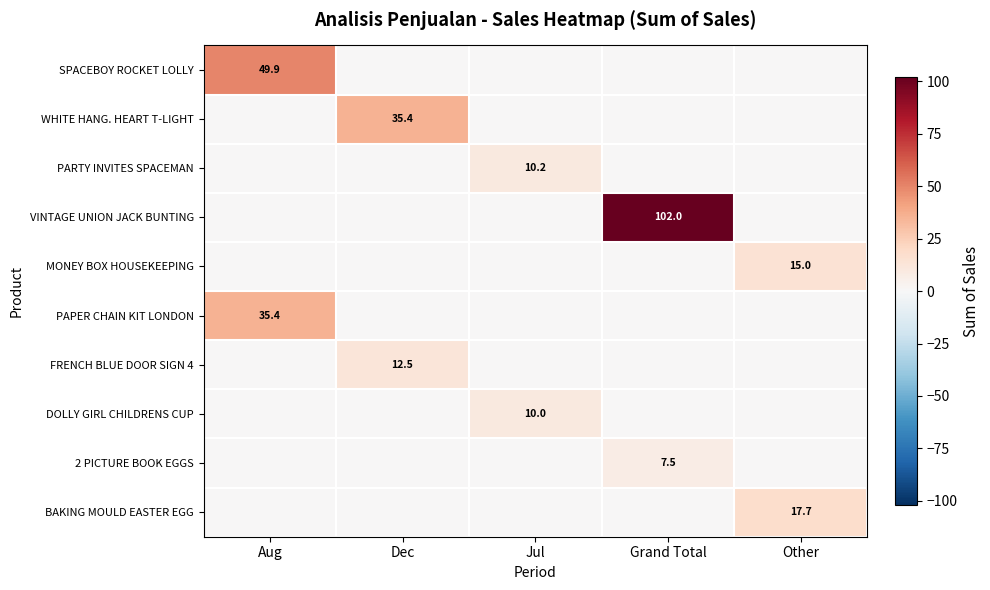

The value of PAPER CHAIN KIT LONDON at Aug is 57.4. True or false?

False